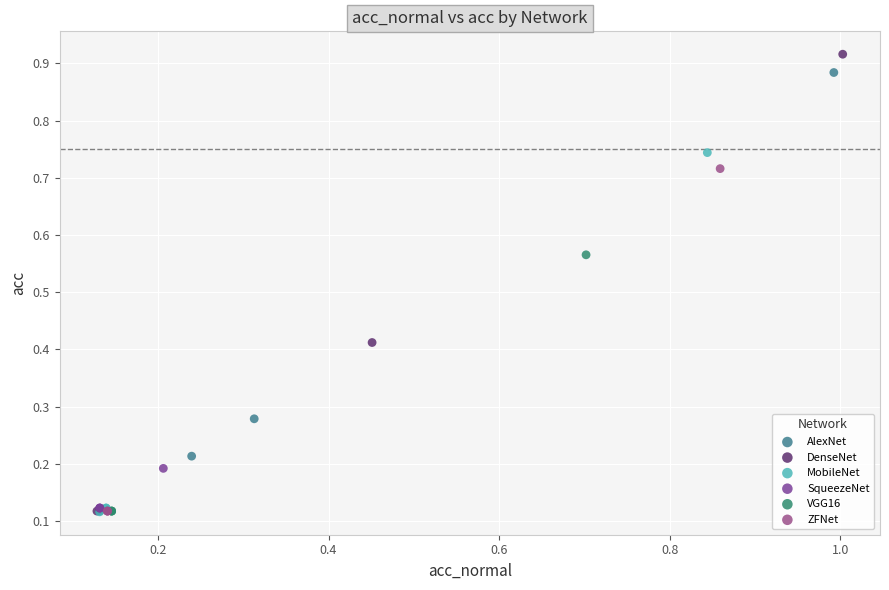

Which series reaches the maximum Y coordinate?

DenseNet